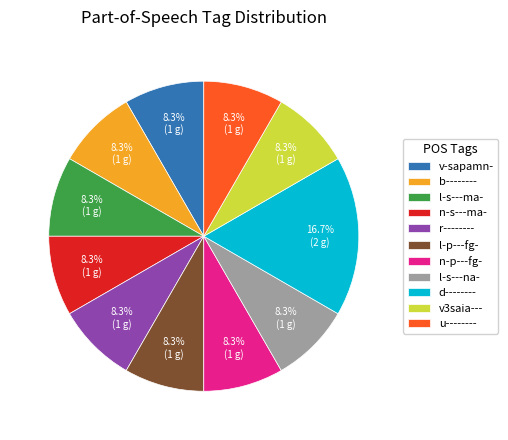

Between l-s---ma- and d--------, which is larger?

d--------